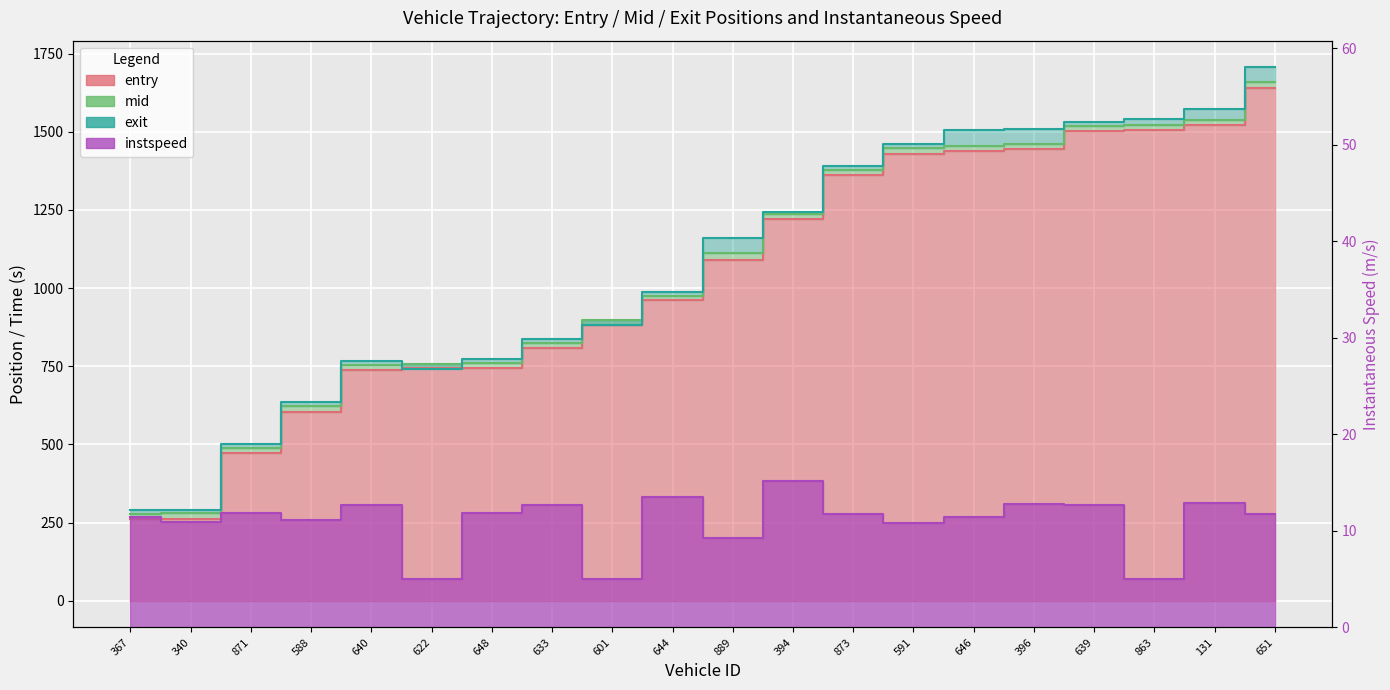

What is the spread (max minus min) of values at 863?

1535.2